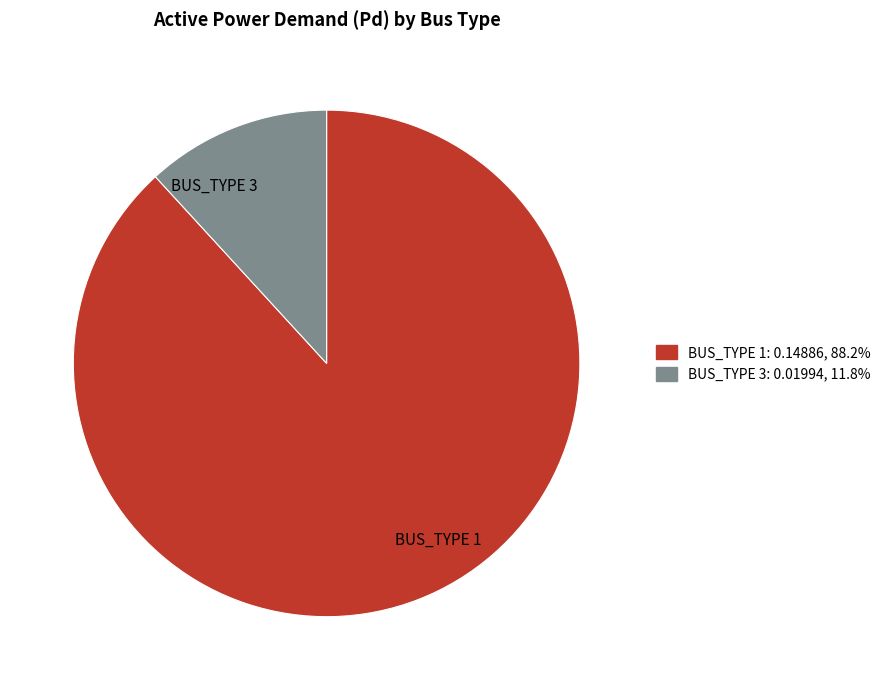

What is the ratio of the value at BUS_TYPE 1 to the value at BUS_TYPE 3?

7.5